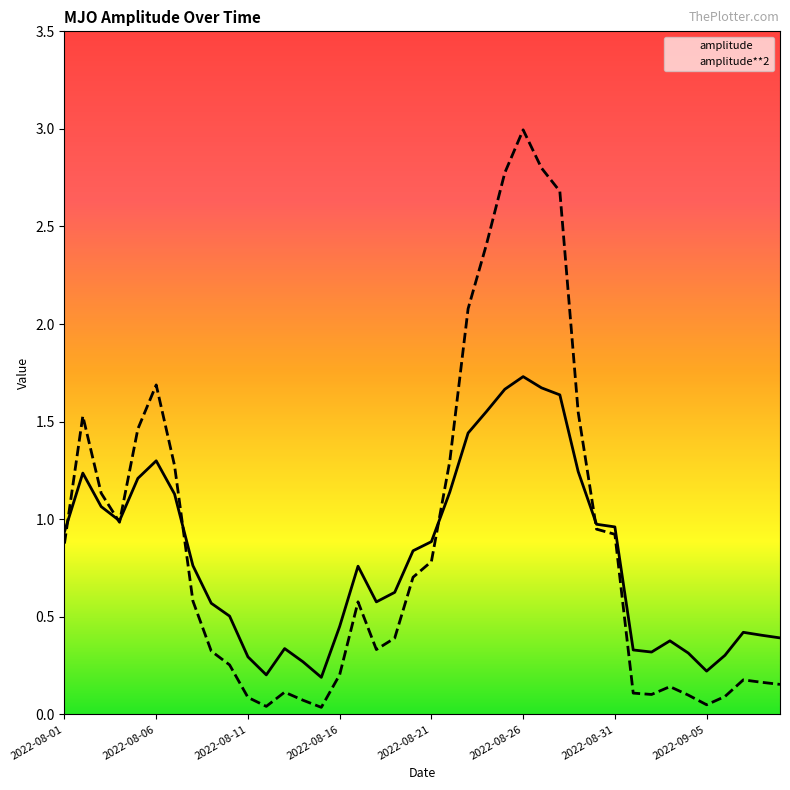

Which series has the widest spread of values?

amplitude**2